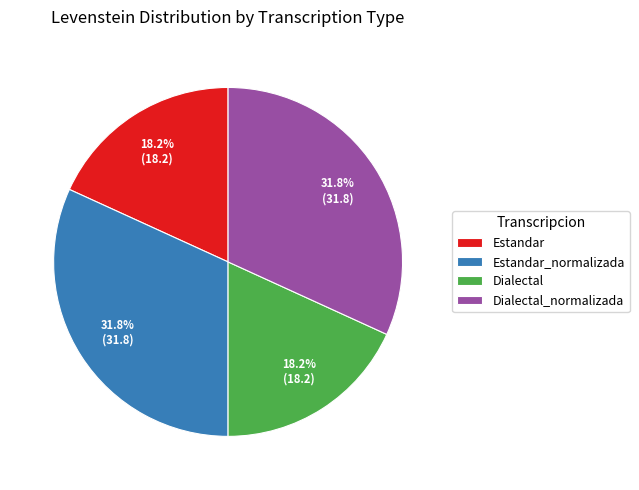

What is the total percentage of Dialectal and Dialectal_normalizada?

50.0%